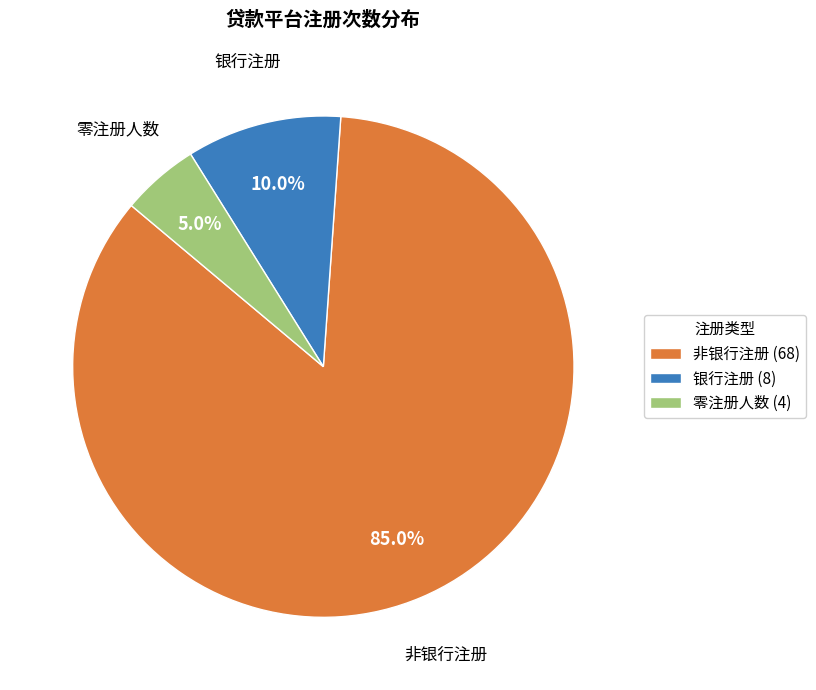

What is the ratio of the value at 零注册人数 (4) to the value at 银行注册 (8)?

0.5